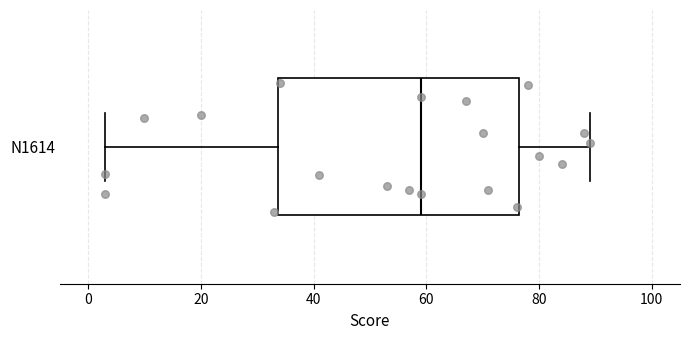

Transcribe this box plot: give where the median line is, the range the box spans, and where the two whiskers end, as read against the x-axis. The values are not printed on the chart, so give them approximately, as read against the axis.

median 60, box 34 to 76, whiskers 4 to 90